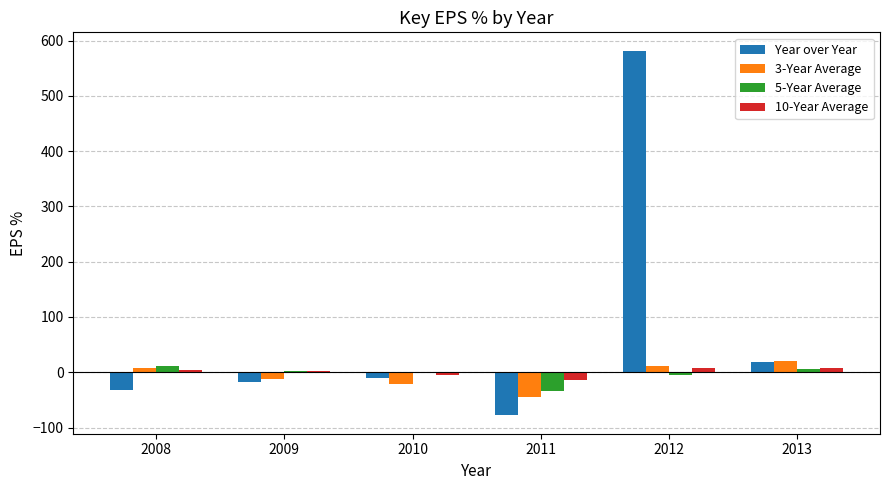

At which category does the chart reach its peak across all series?

2012